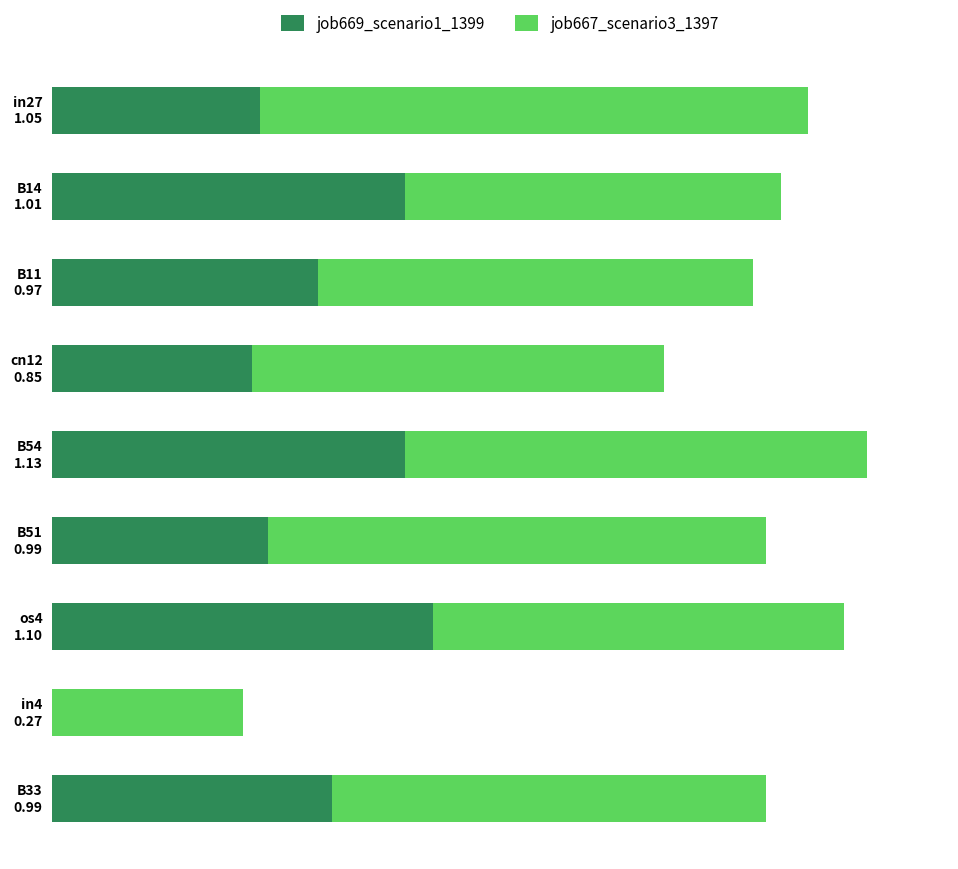

Rank the series by their average value, from lowest to highest.

job669_scenario1_1399, job667_scenario3_1397